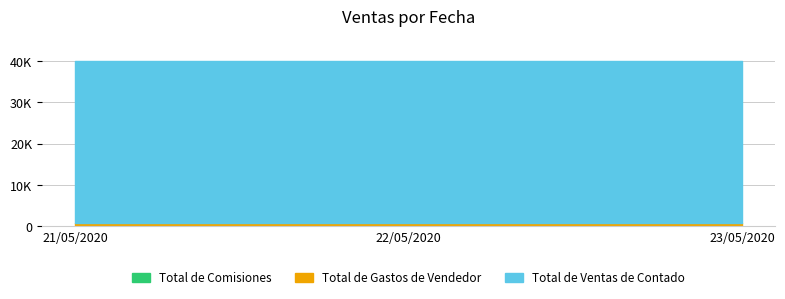

Does the chart have visible grid lines?

Yes